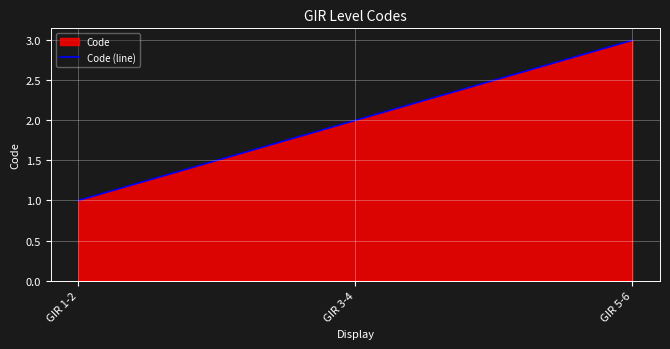

Rank the categories by value from highest to lowest.

GIR 5-6, GIR 3-4, GIR 1-2